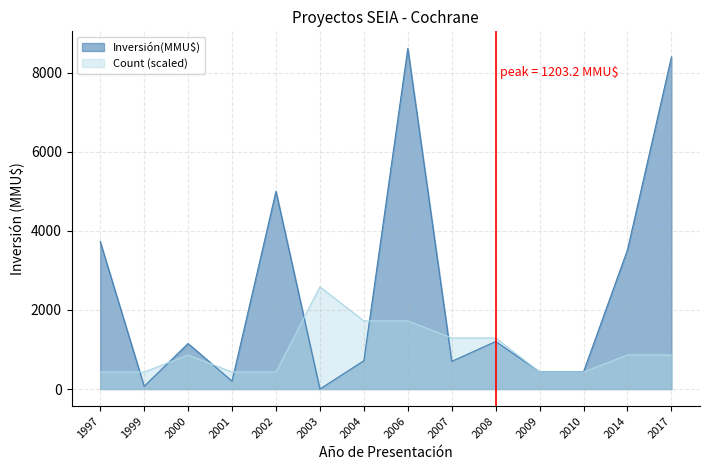

Which category has the highest value in the Count series?

2003